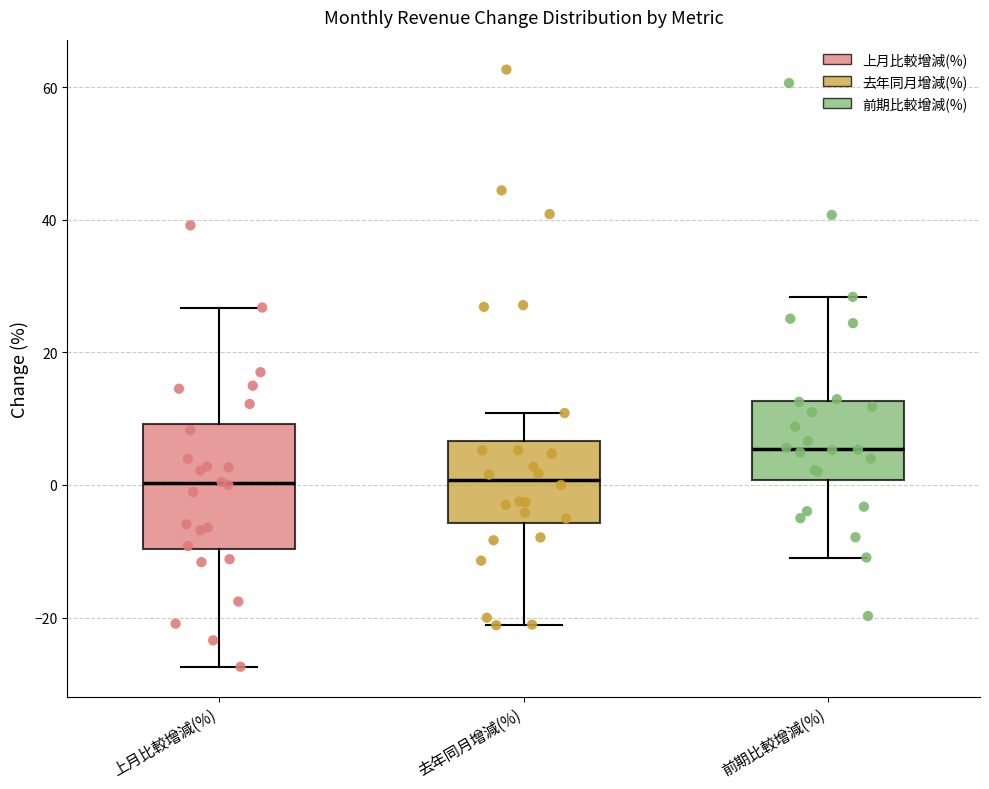

Which box's median line is the highest?

前期比較增減(%)